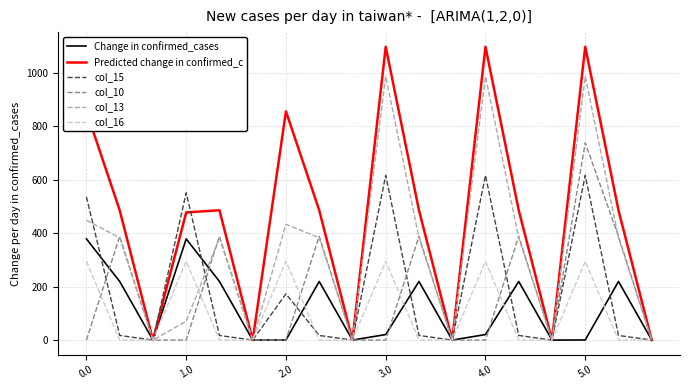

What is the greatest value displayed?

1096.7